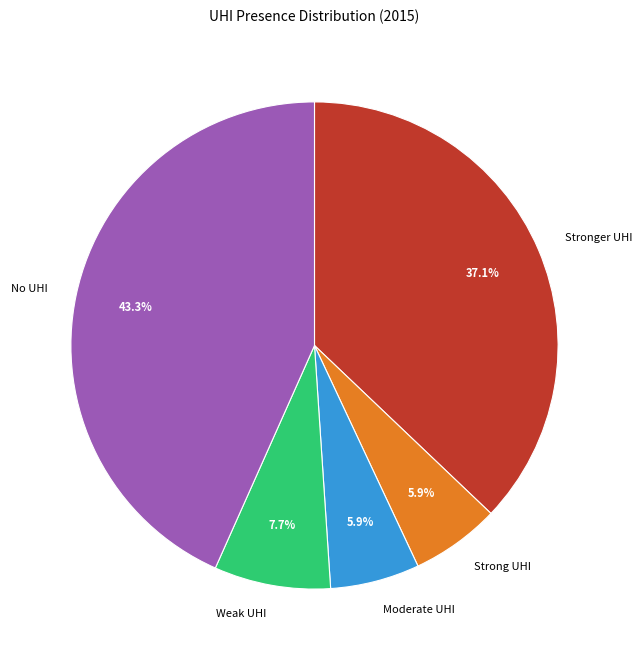

Combined, what portion of the pie is Weak UHI and Stronger UHI?

44.8%